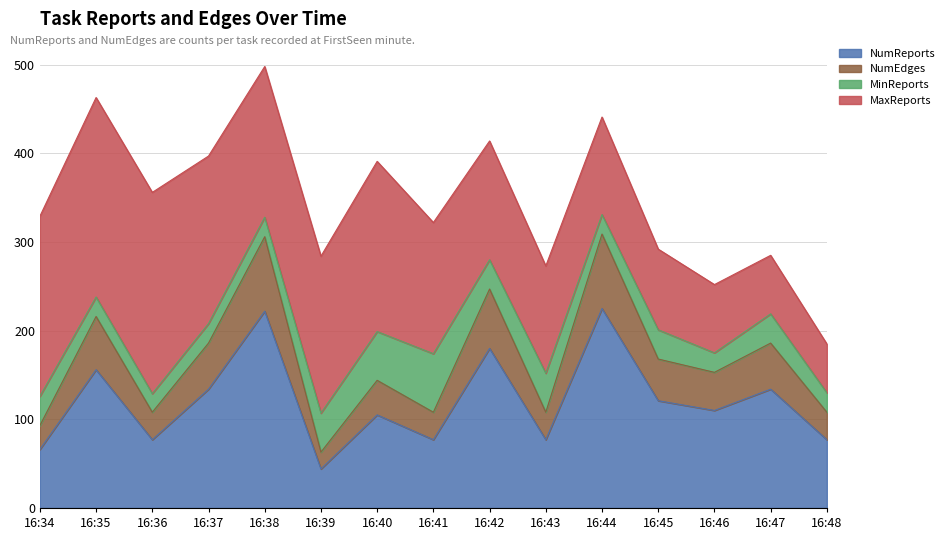

At which label does NumEdges reach its peak?

16:44